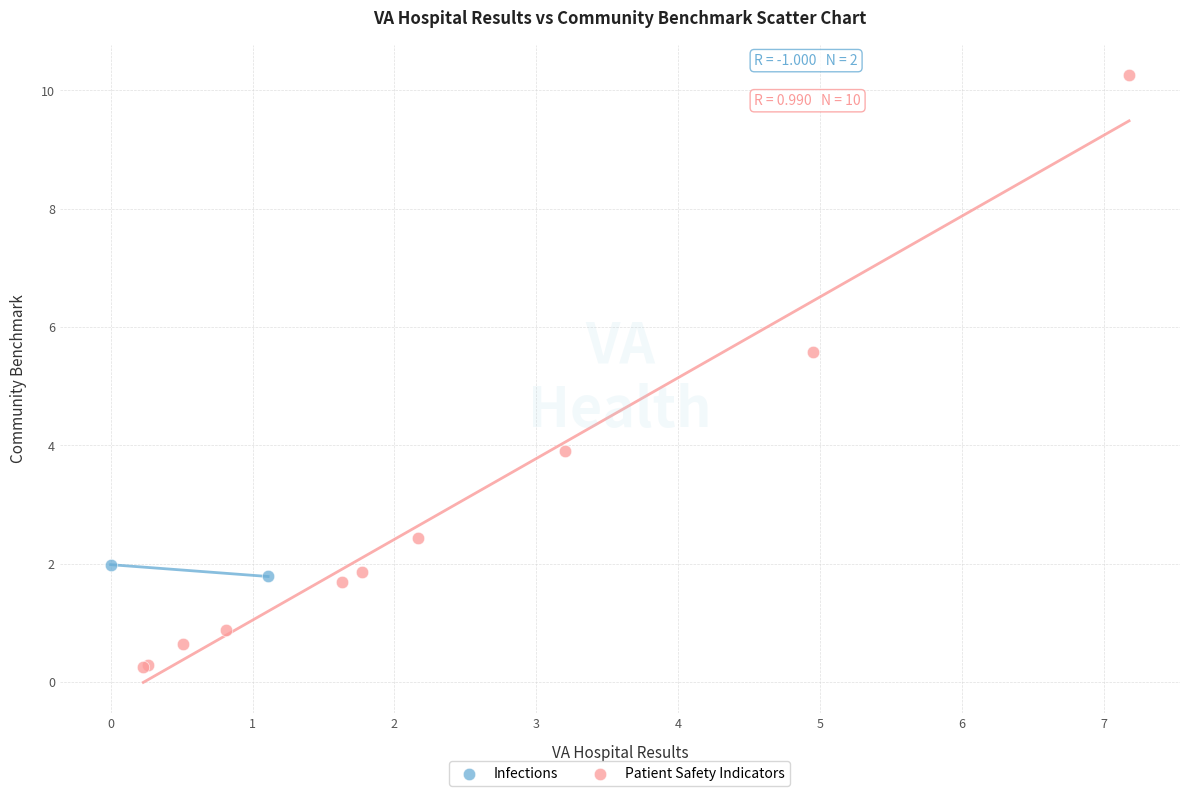

What are all the series names shown in the legend?

Infections, Patient Safety Indicators